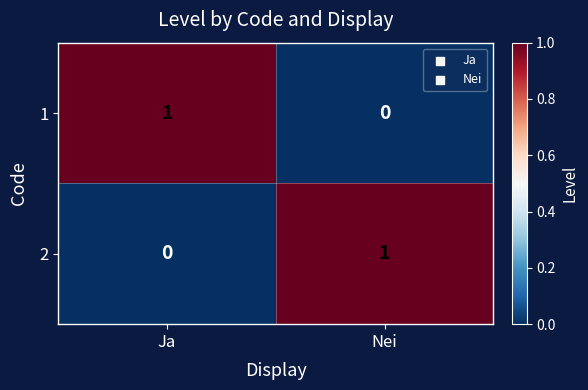

Where is 2 nearest to the value 0?

Ja